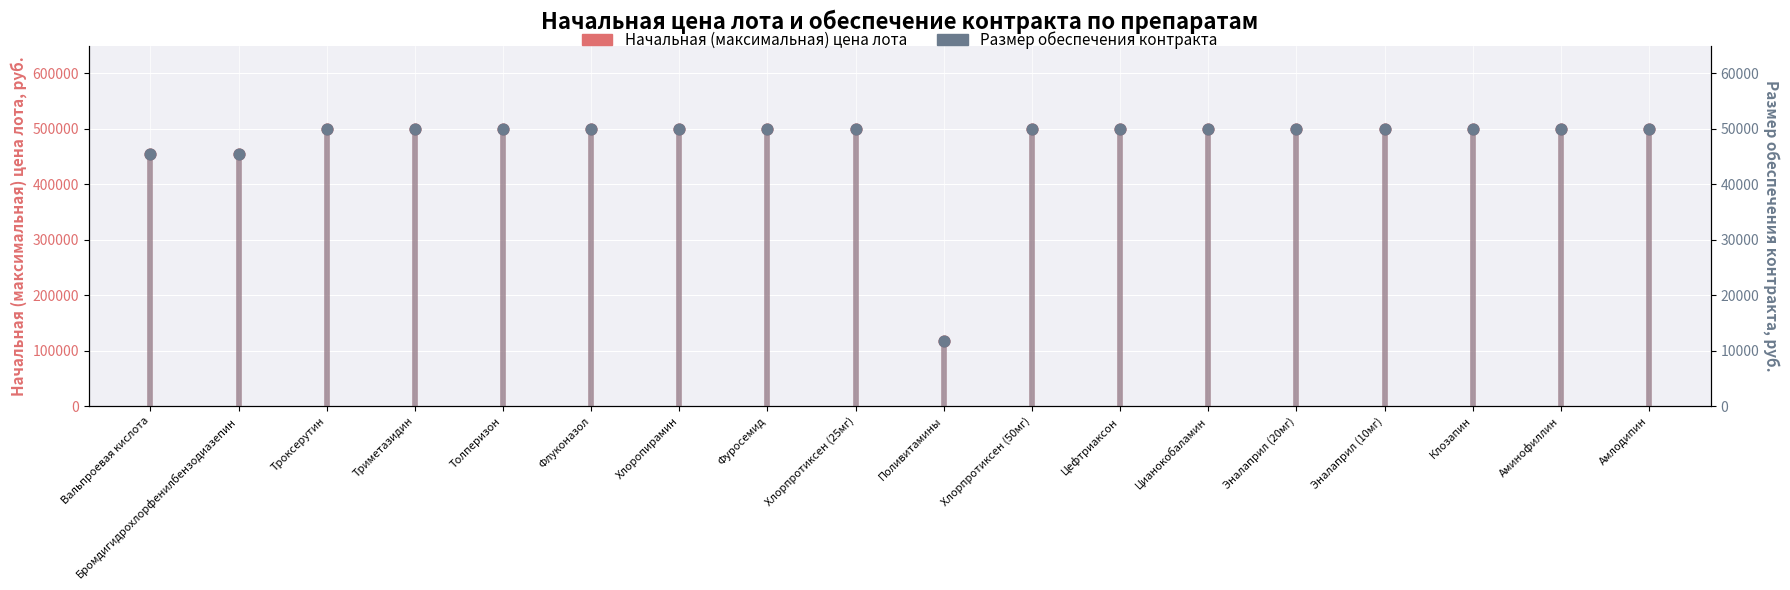

Which series has the largest total across all categories?

Начальная (максимальная) цена лота